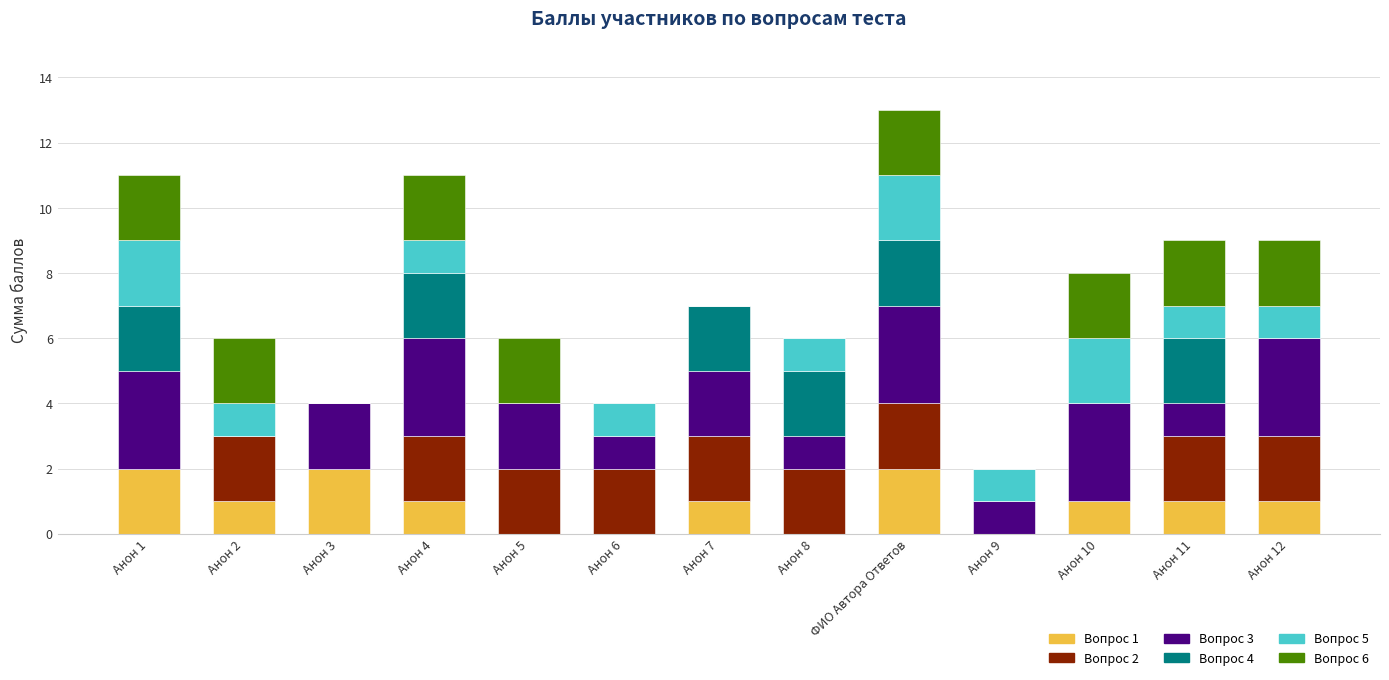

At which category is the sum across all series the highest?

ФИО Автора Ответов